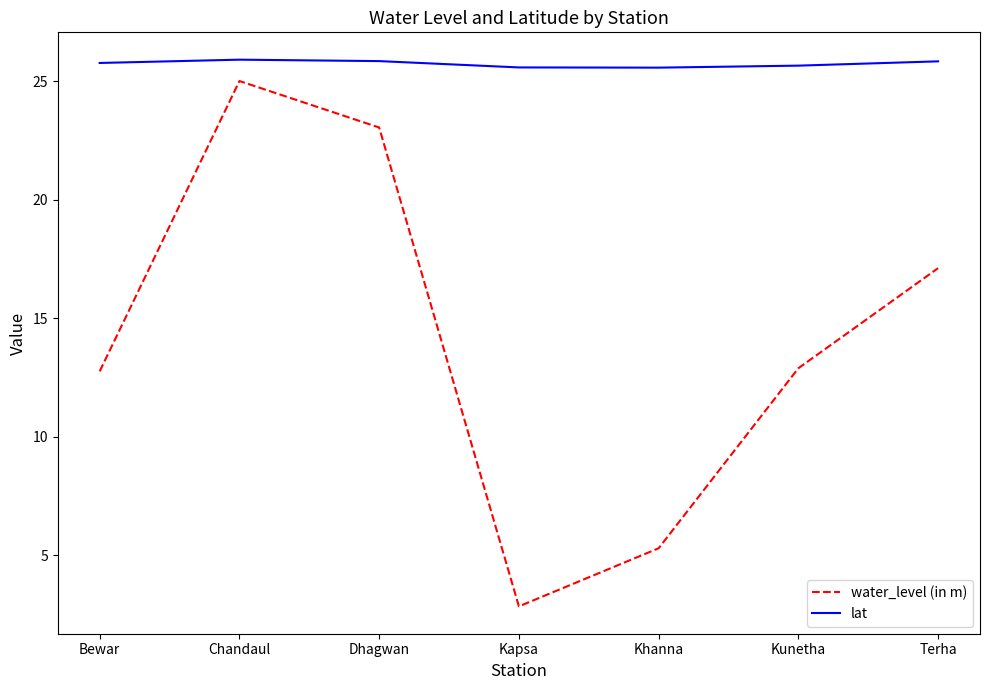

Rank the series by their maximum value, from lowest to highest.

water_level (in m), lat